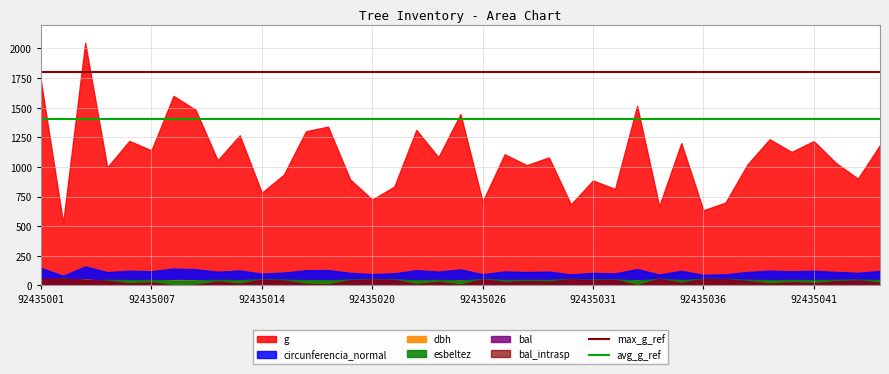

Does the chart display data point markers on the line(s)?

No